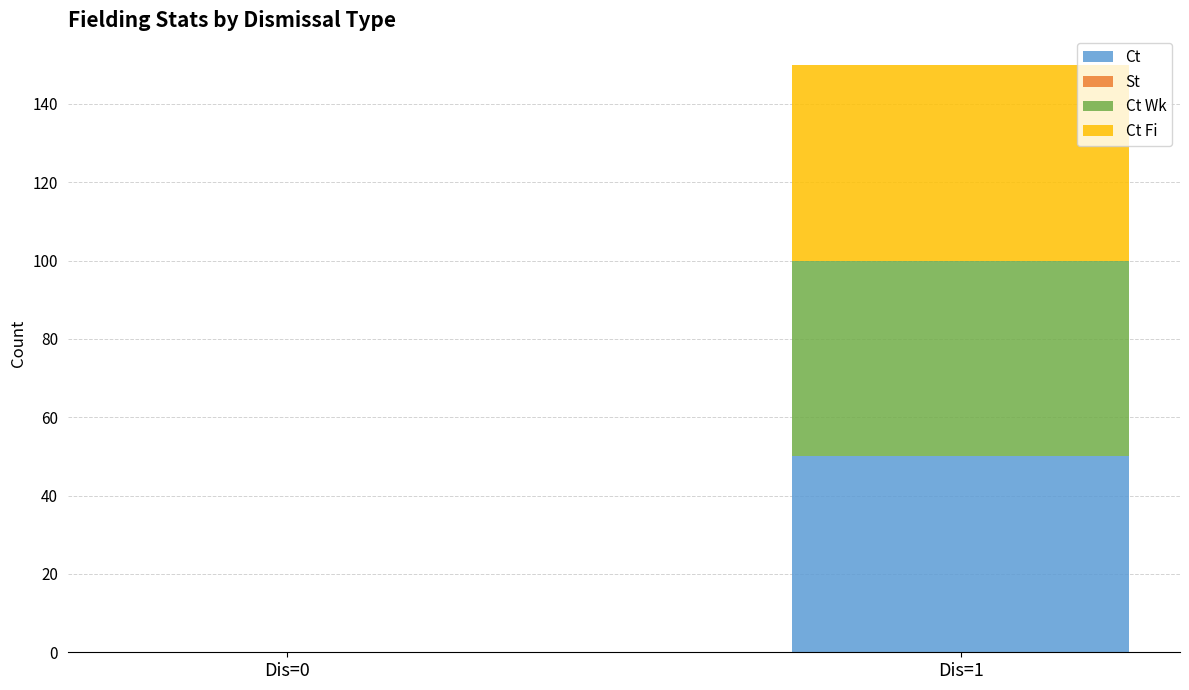

What is the highest value of the Ct series?

50